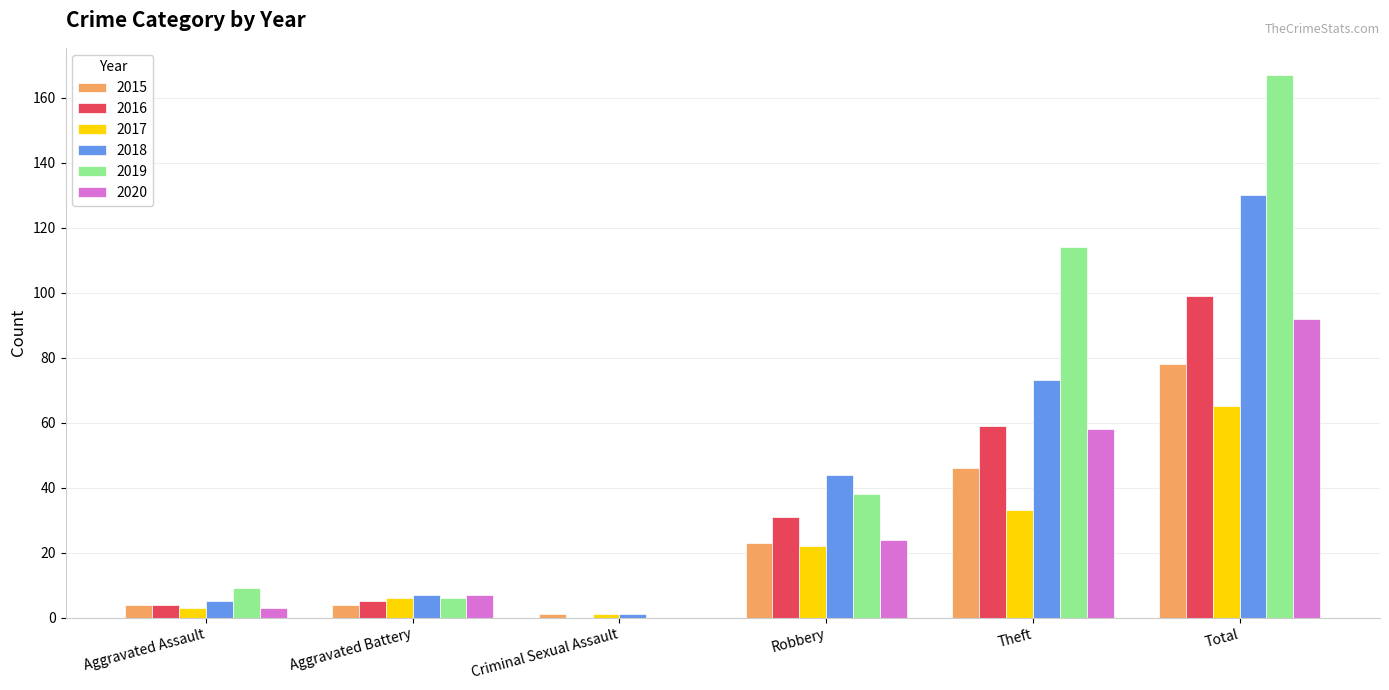

Which label corresponds to the largest value in the chart?

Total